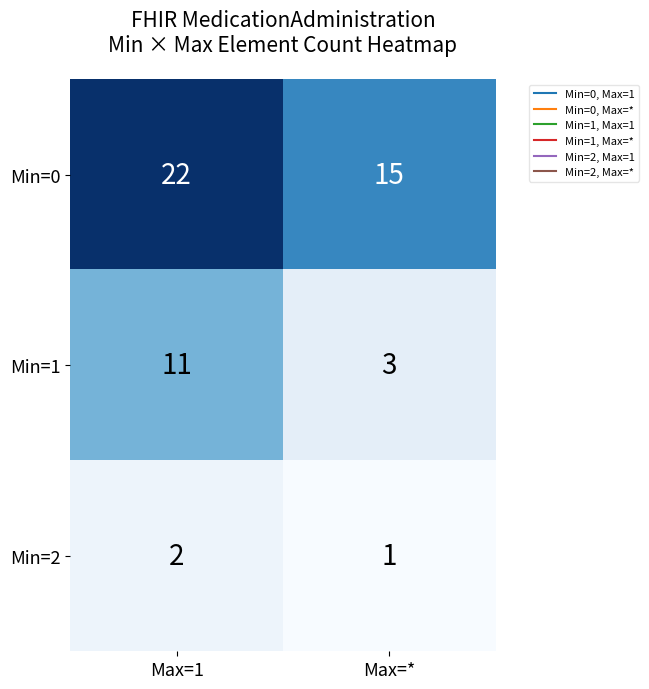

At which label is Min=0 closest to 18?

Max=*